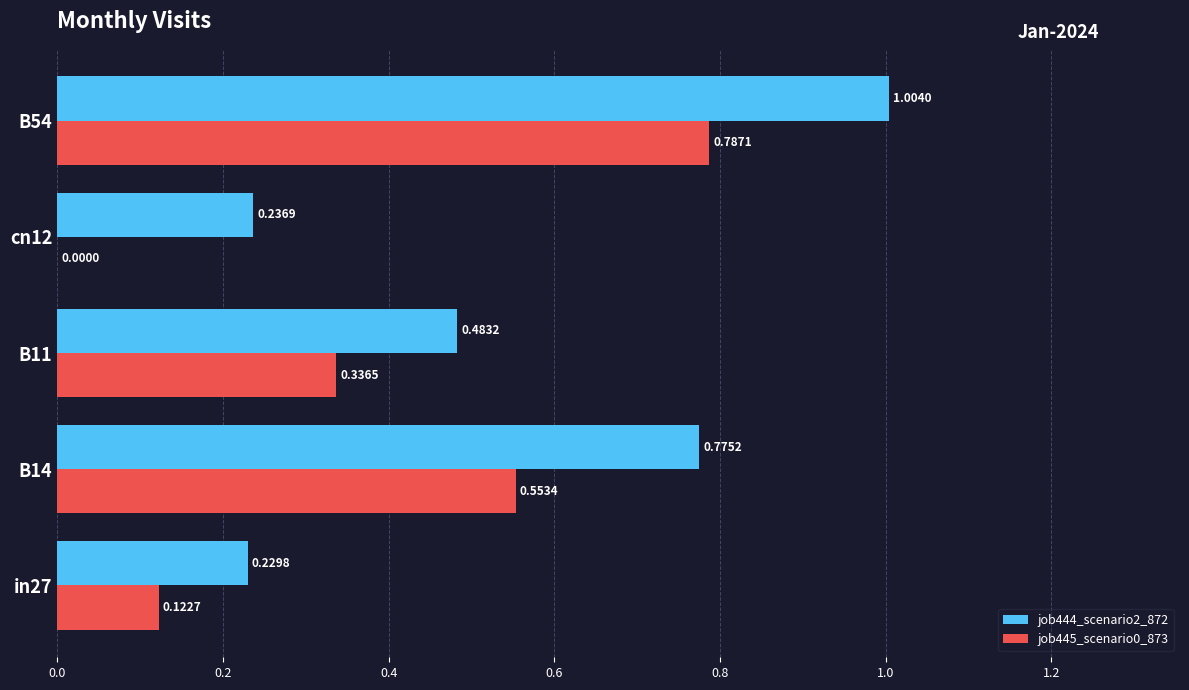

Is the value of job445_scenario0_873 at cn12 greater than the value of job444_scenario2_872 at B11?

No